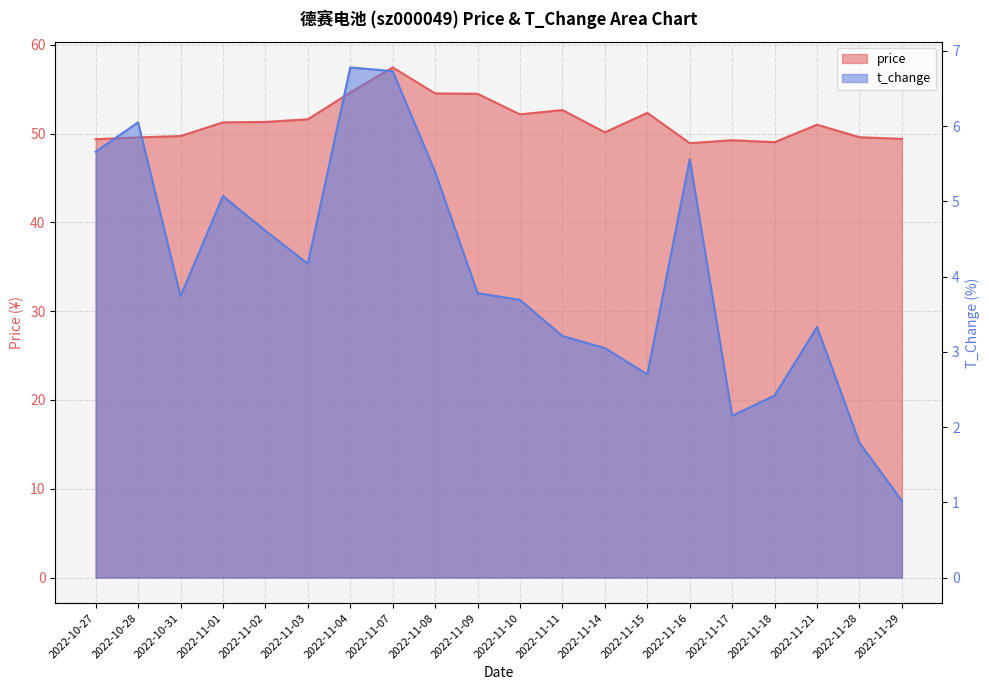

Is the value of t_change at 2022-11-08 greater than the value of price at 2022-11-08?

No